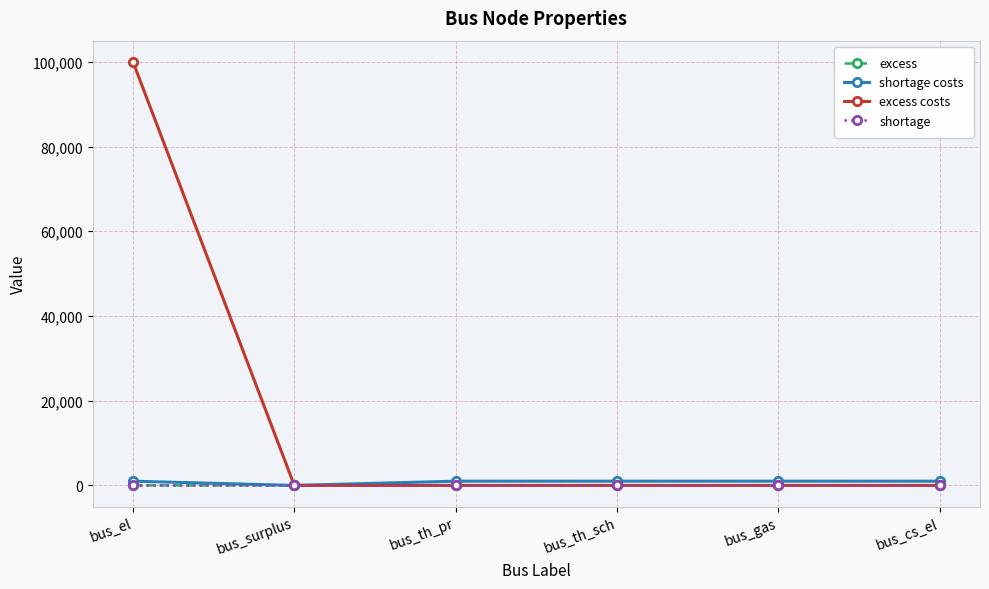

What is the label of the 6th point from the right?

bus_el